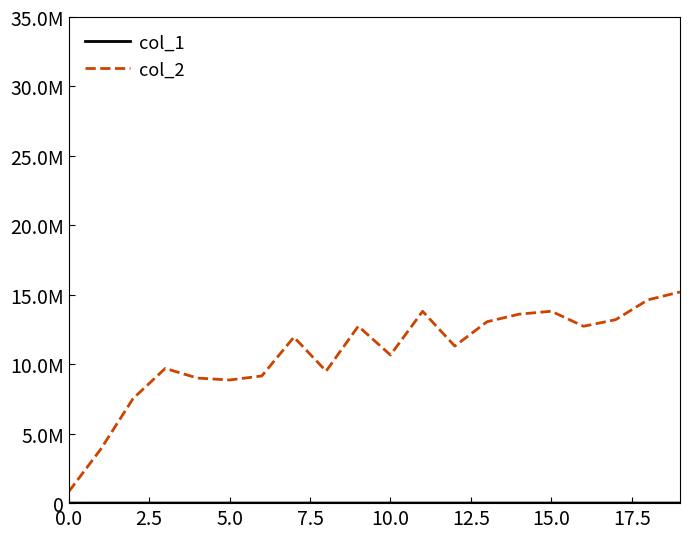

Which category has the highest value in the col_2 series?

19